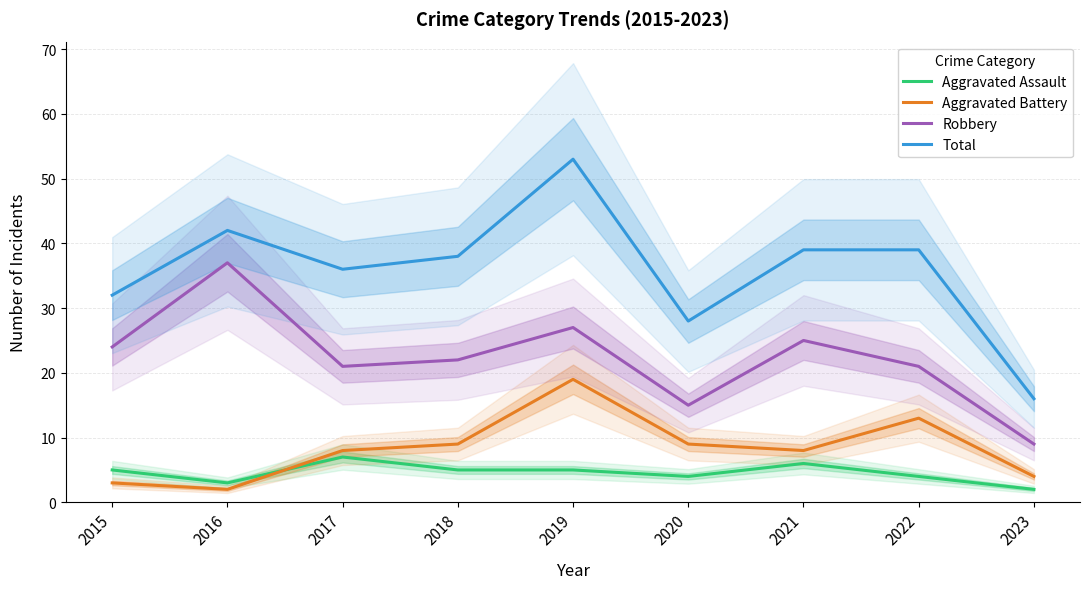

What is the difference between the highest and lowest values at 2021?

33